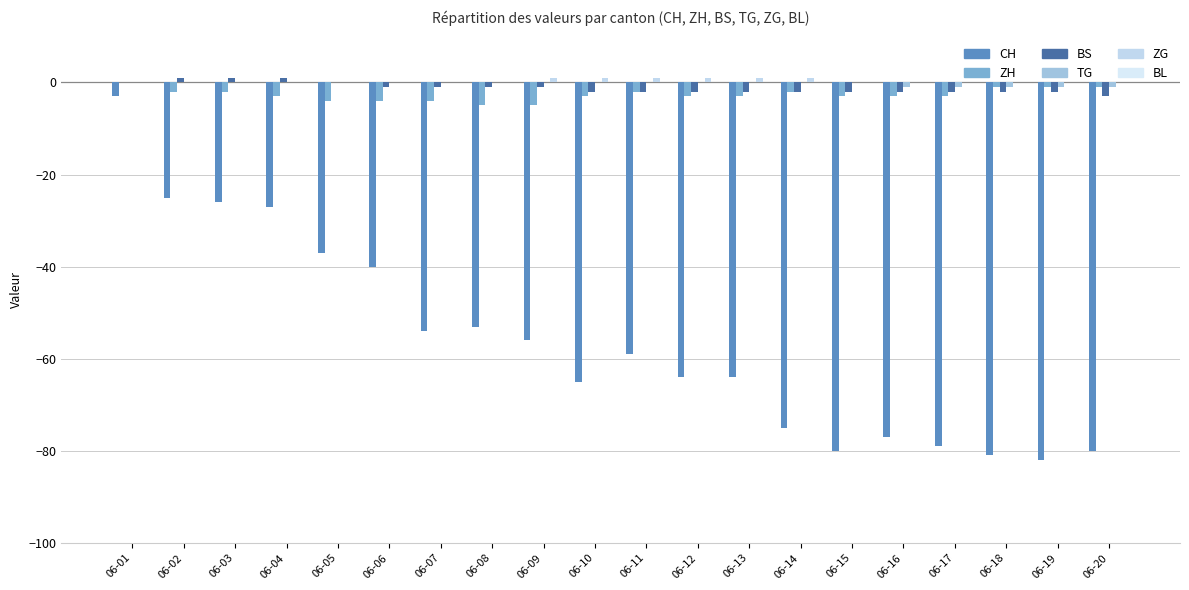

At which category is the sum across all series the highest?

06-01